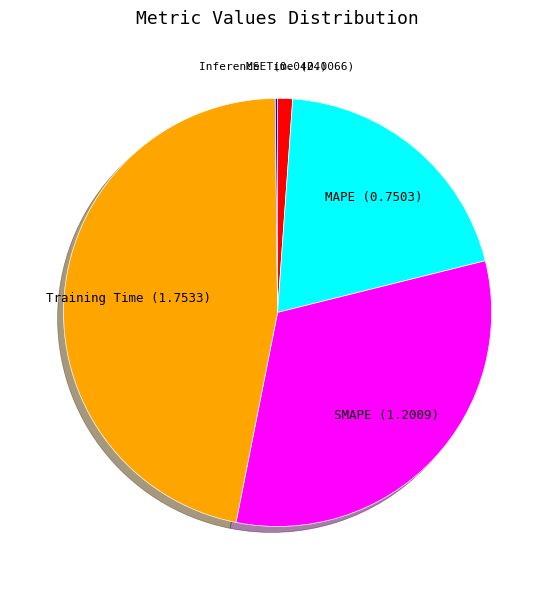

Is there a majority slice in this chart?

No